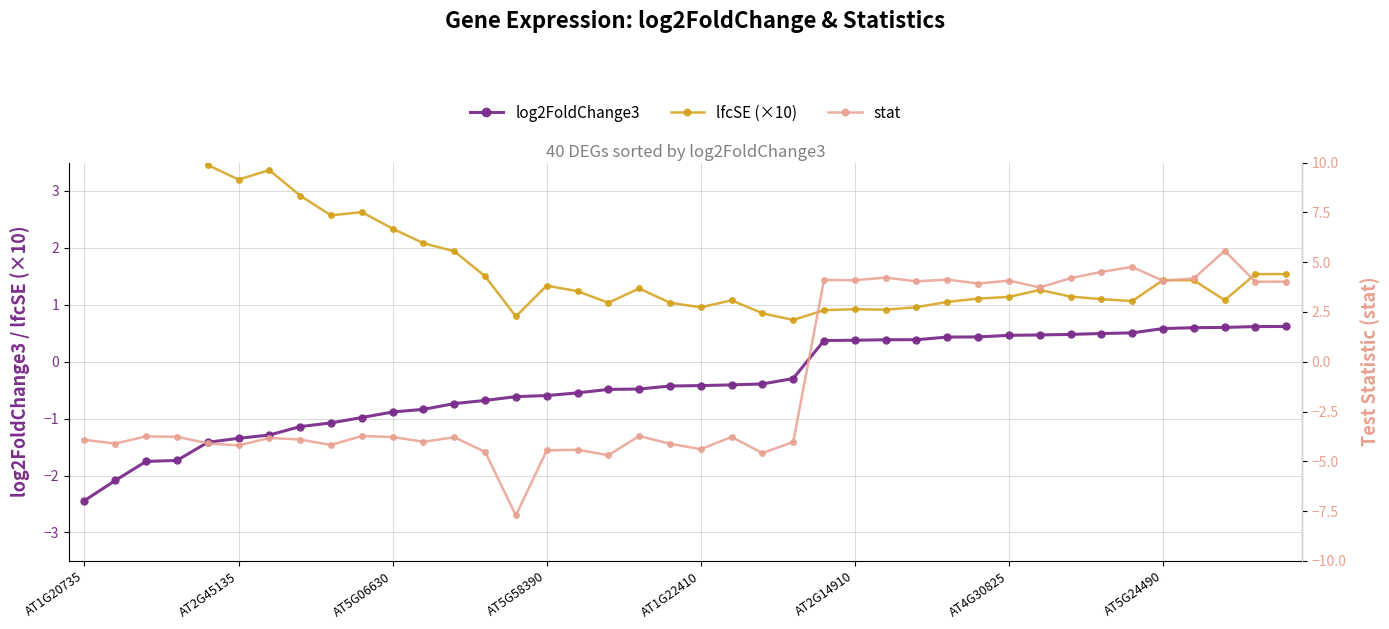

True or false: log2FoldChange3 has more than 2 points higher than both neighbors.

False